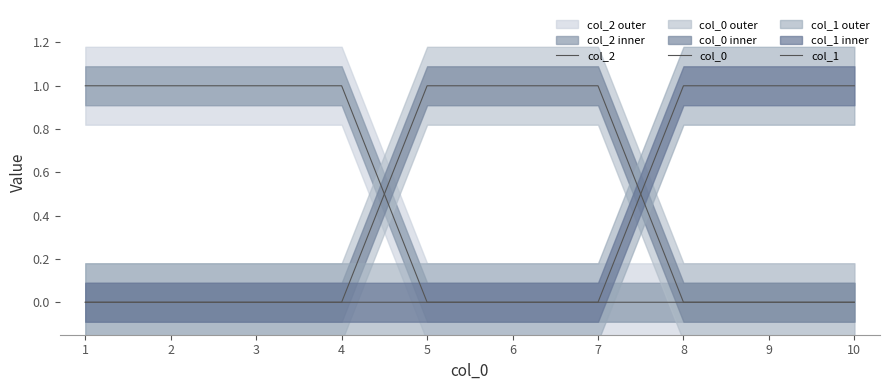

Reading left to right, list all the values displayed in this chart.

col_2: 1=1	2=1	3=1	4=1	5=0	6=0	7=0	8=0	9=0	10=0
col_0: 1=0	2=0	3=0	4=0	5=1	6=1	7=1	8=0	9=0	10=0
col_1: 1=0	2=0	3=0	4=0	5=0	6=0	7=0	8=1	9=1	10=1